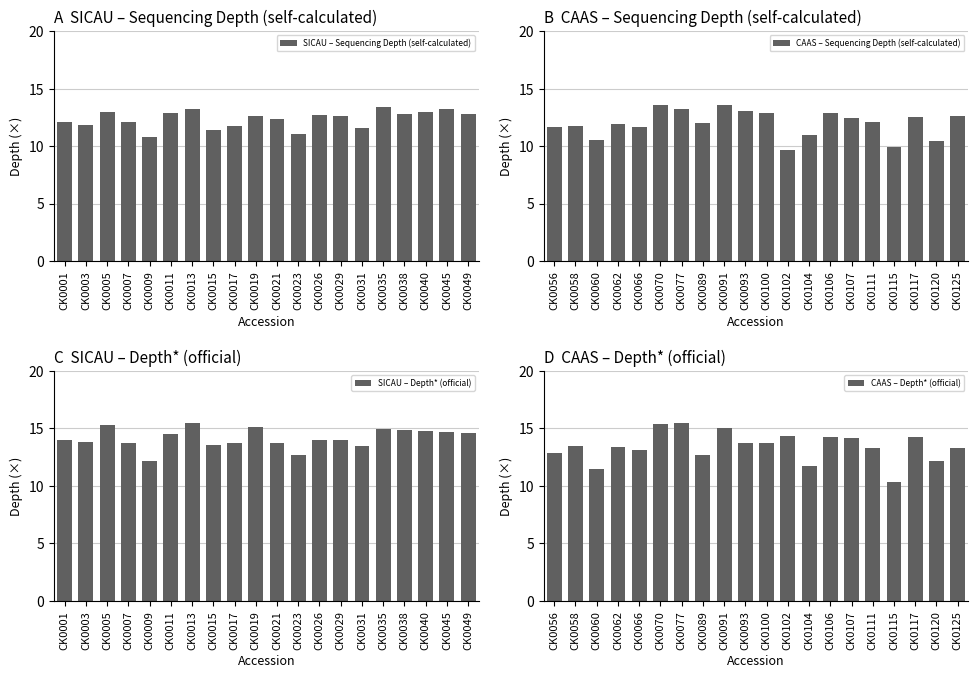

Is it true that SICAU – Depth* (official) equals 22.0 at CK0005?

False